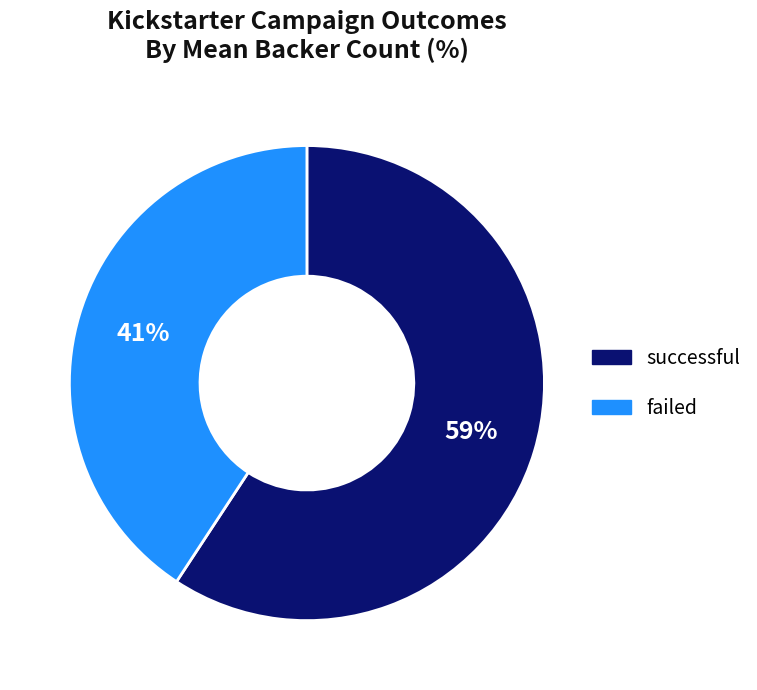

Do successful and failed together represent more than half of the pie?

Yes